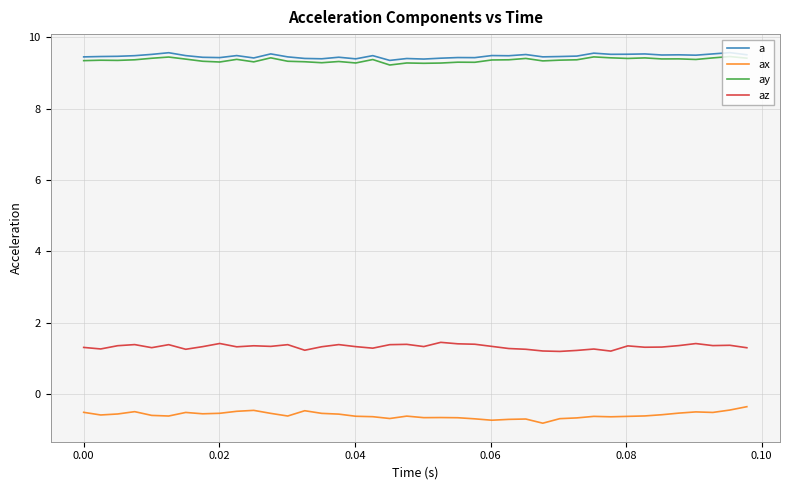

What is the maximum value for ax?

-0.3